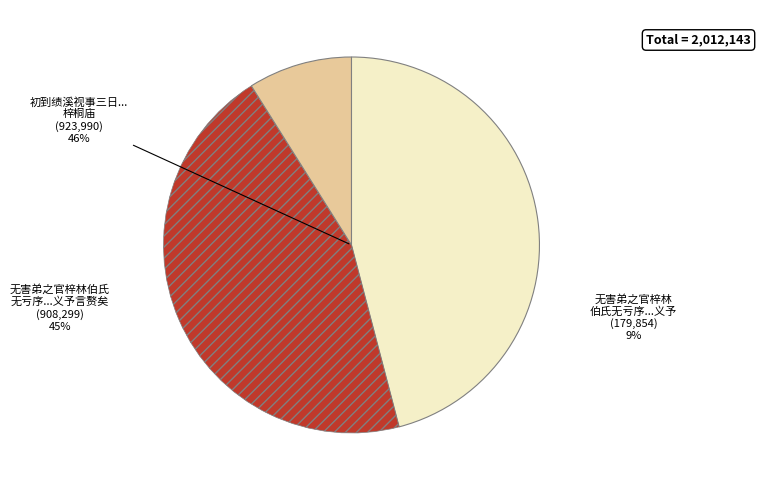

Count the number of slices in the pie.

3